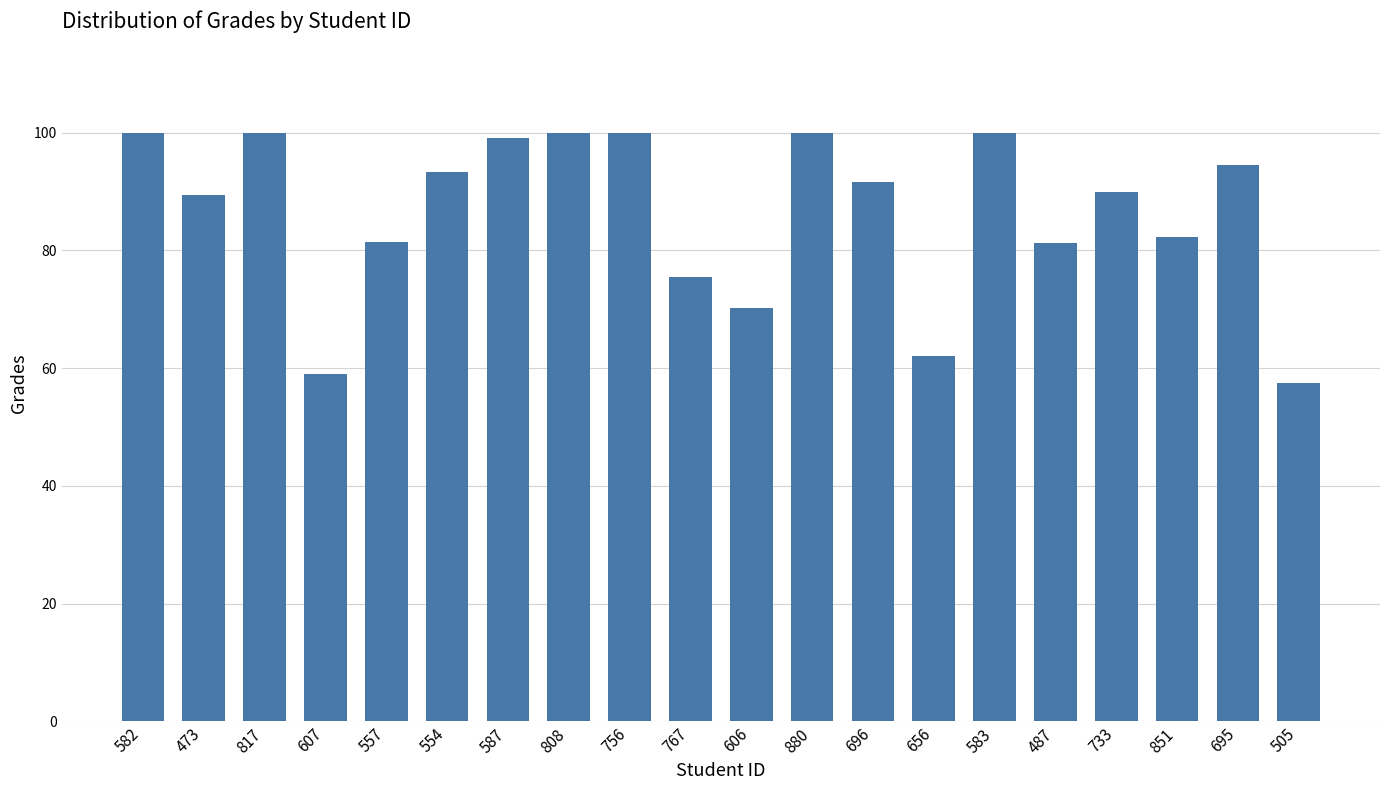

What is the sum of the values at 505 and 696?

149.2